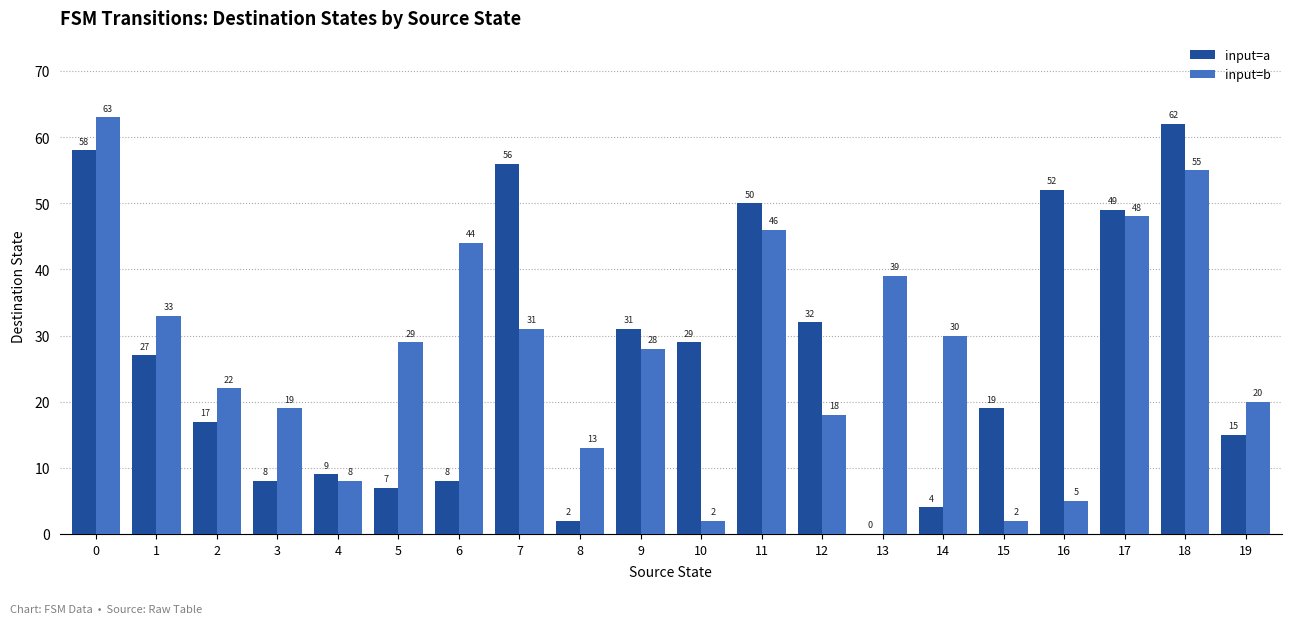

What is the highest value of the input=b series?

63